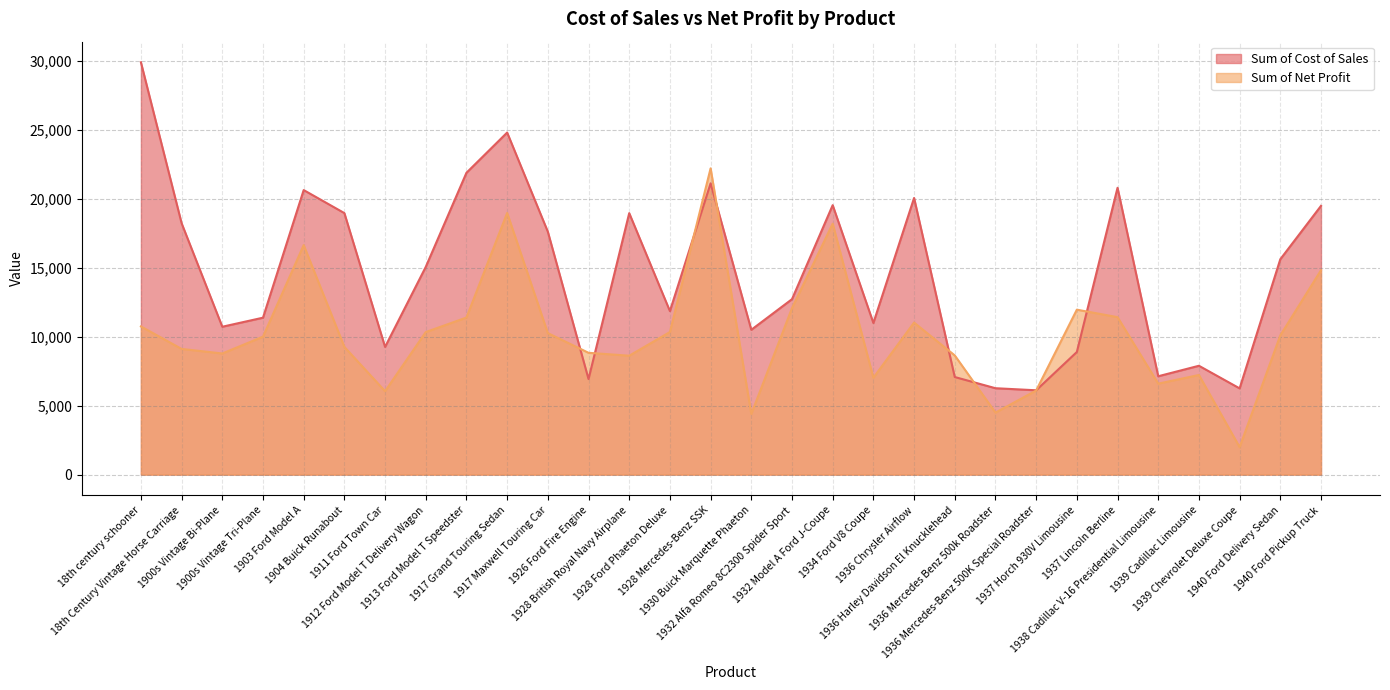

At which category is the sum across all series the highest?

1917 Grand Touring Sedan